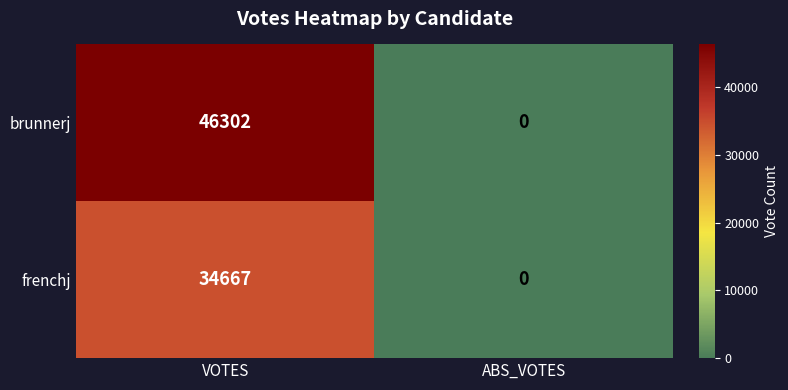

At which category is the sum across all series the highest?

VOTES